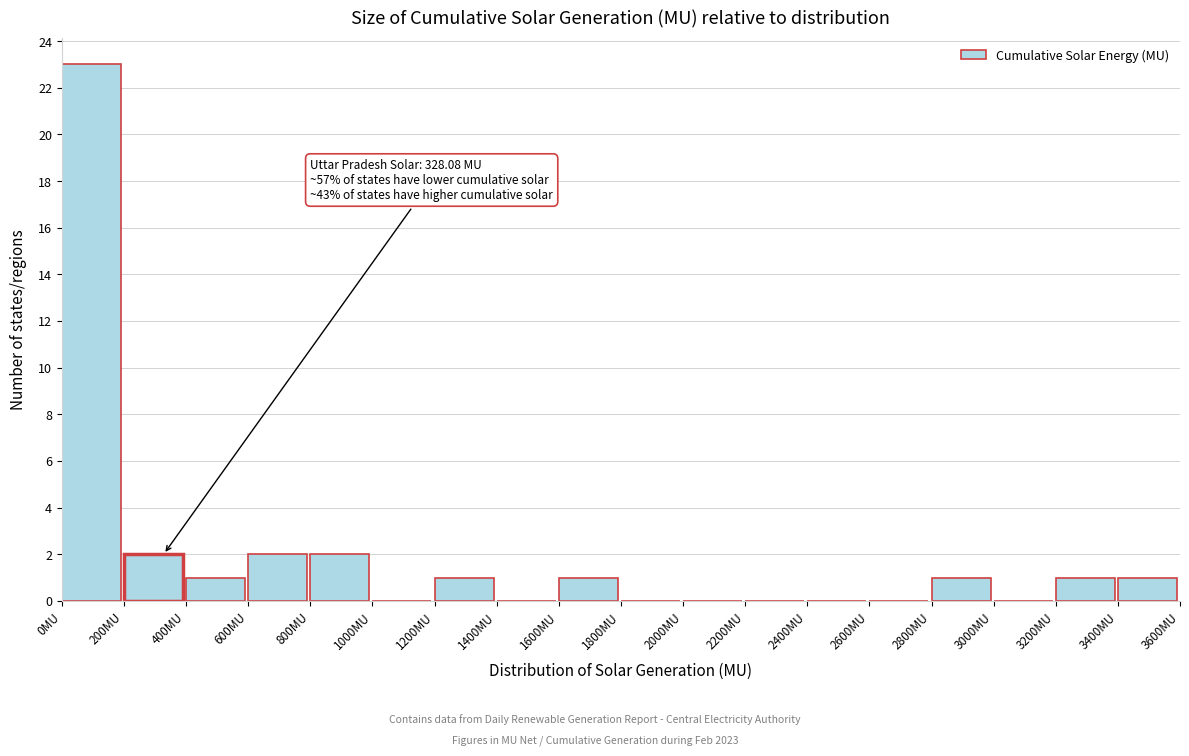

Which range on the x-axis has the tallest bar?

0 to 200